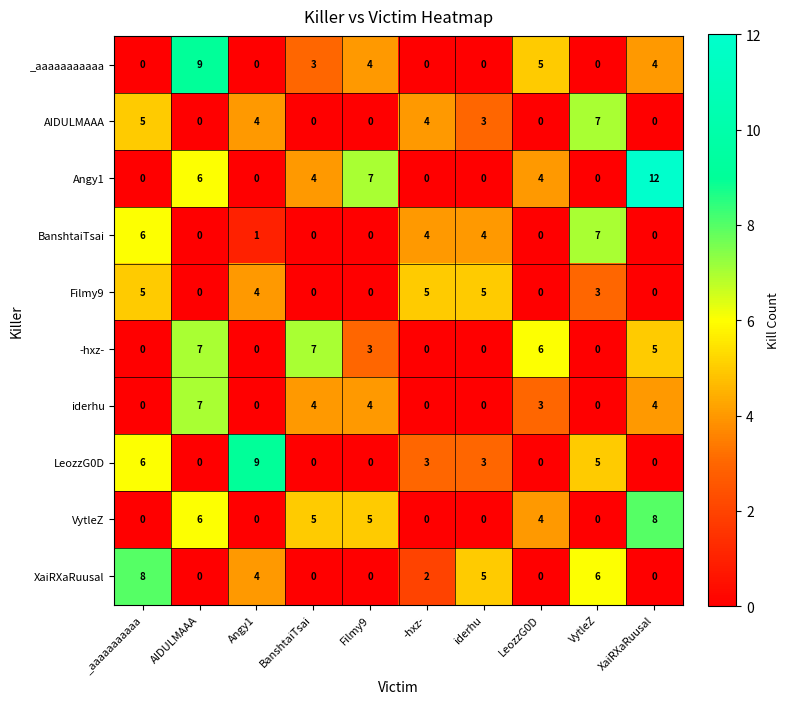

True or false: AIDULMAAA has a value of 4 at LeozzG0D.

False